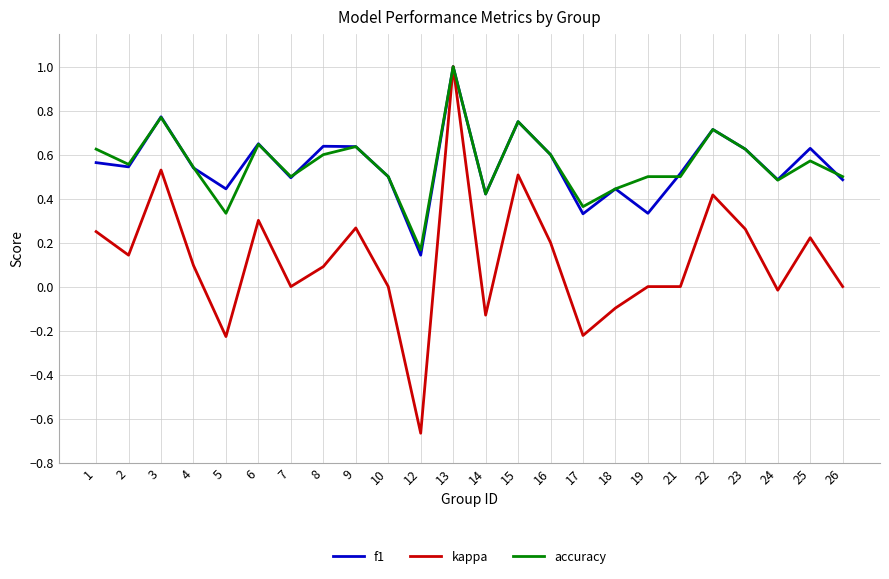

What is the highest value of the kappa series?

1.0